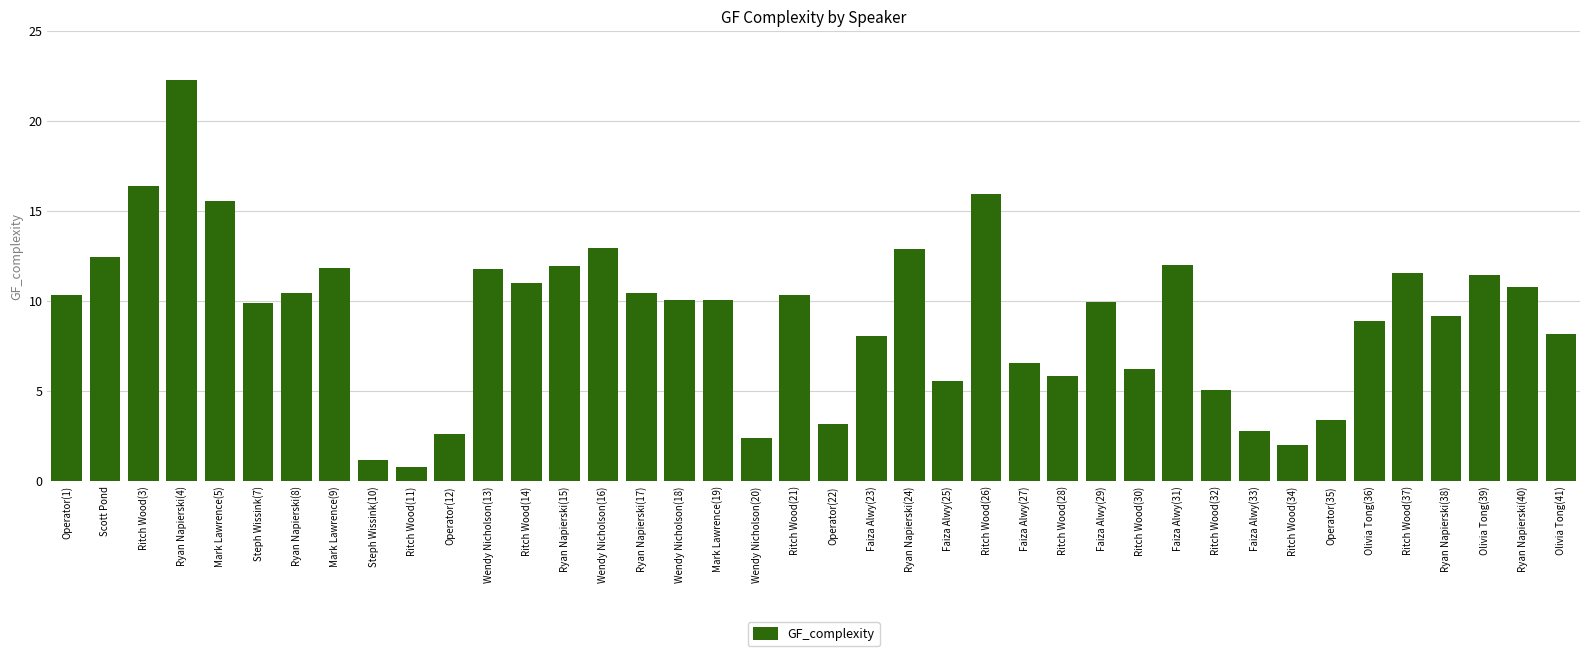

What is the sum of the values at Ritch Wood(32) and Operator(12)?

7.7